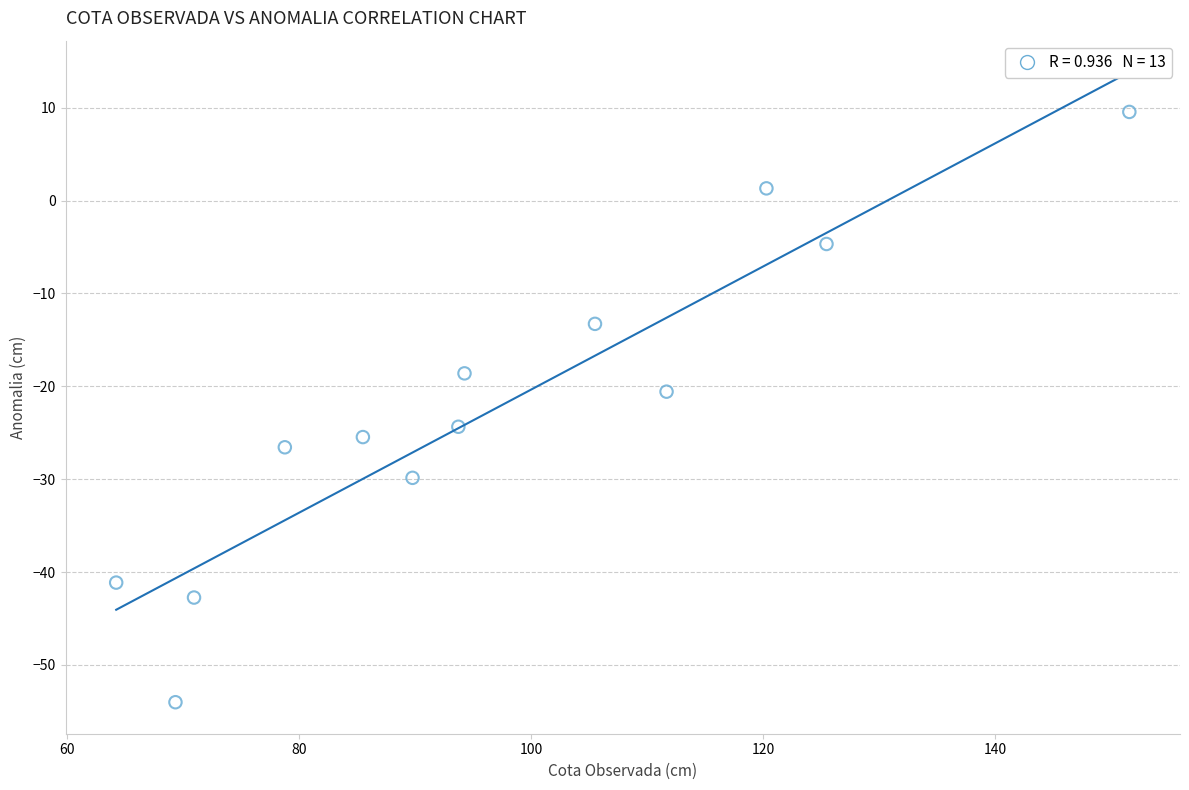

What Y value in the scatter plot is closest to -22?

-20.6